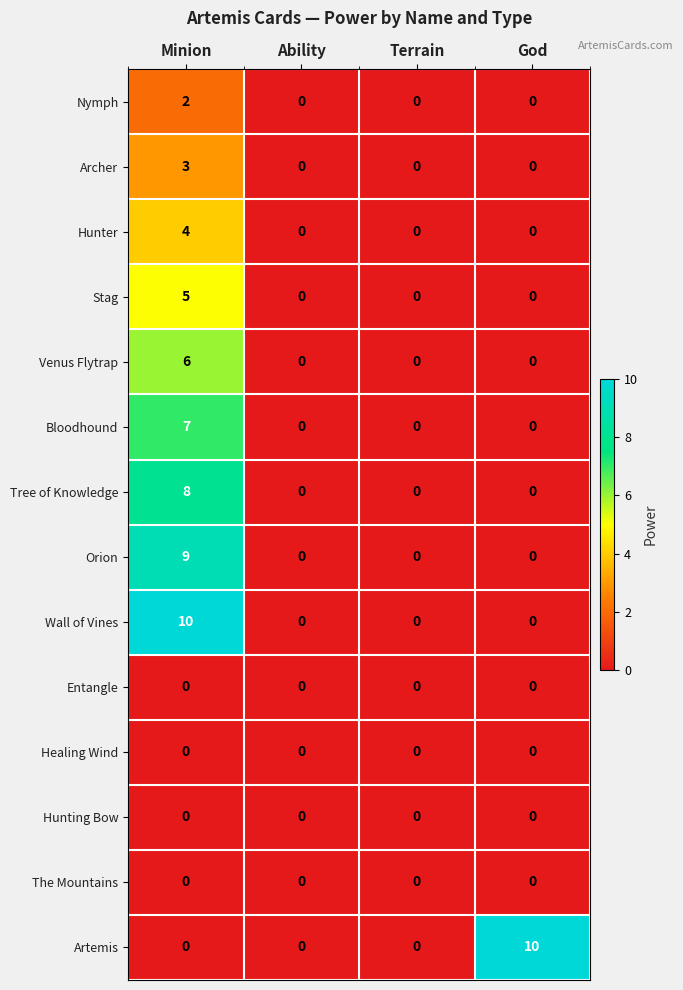

What is the difference between the Wall of Vines values at Ability and Minion?

10